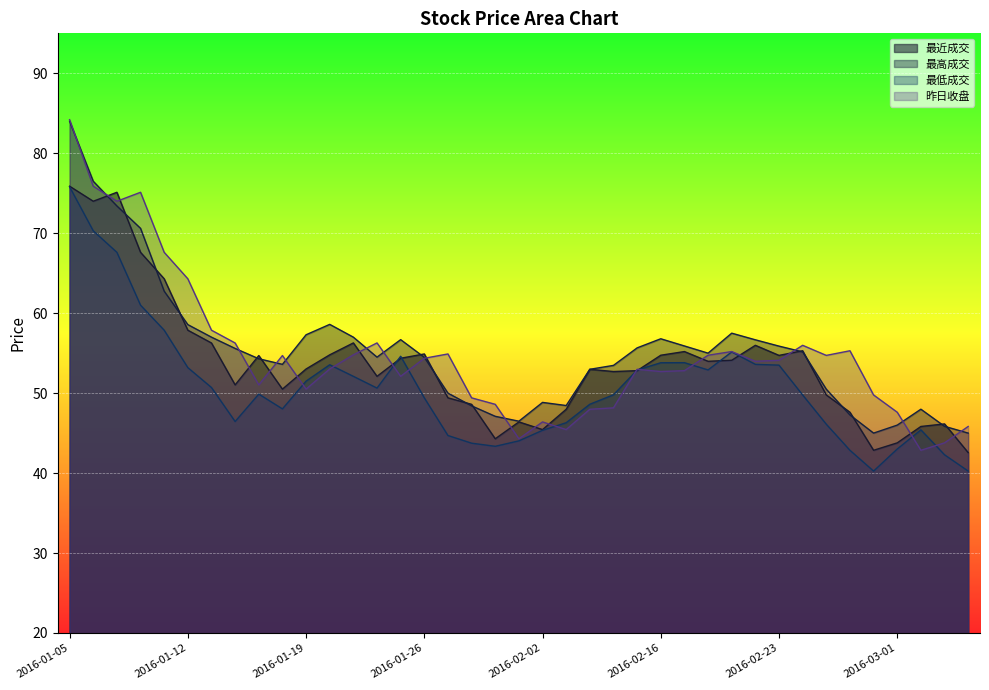

Which series has the largest total across all categories?

最高成交